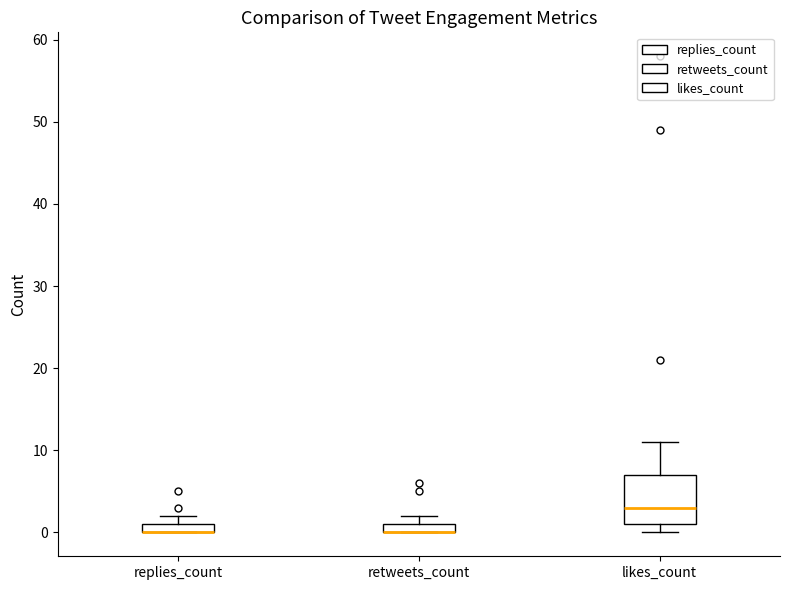

Which box is the tallest, from its lower edge to its upper edge?

likes_count